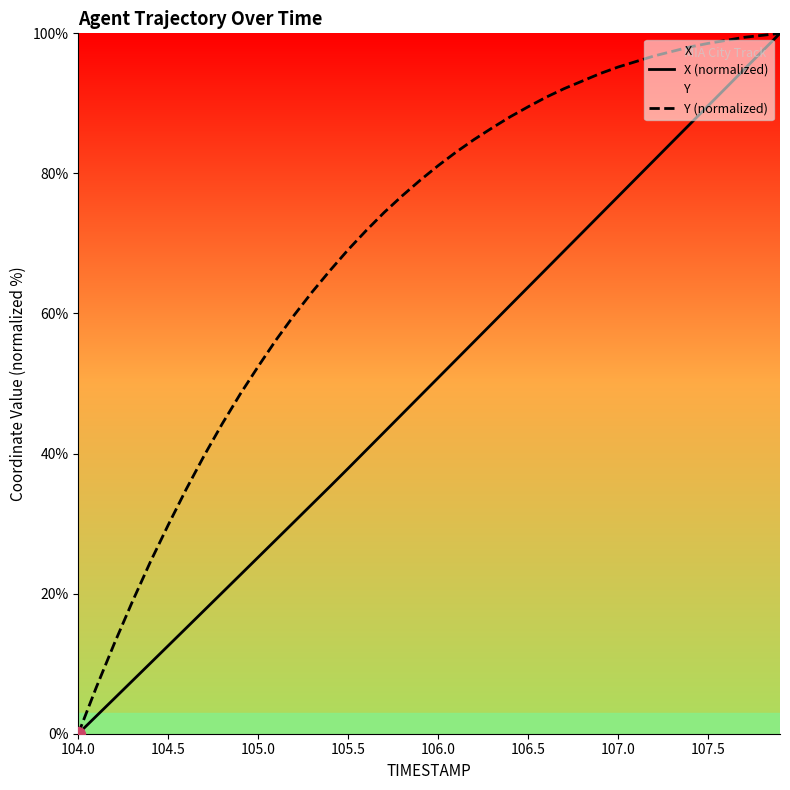

What is the highest value of the Y (normalized) series?

100.0